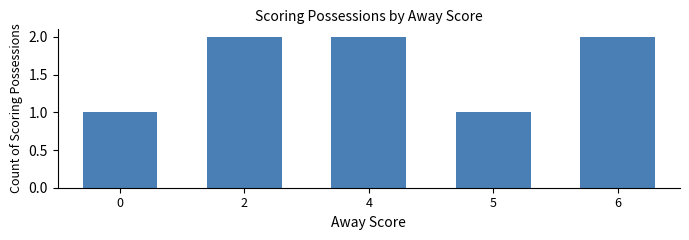

How many values are between 1 and 2?

5